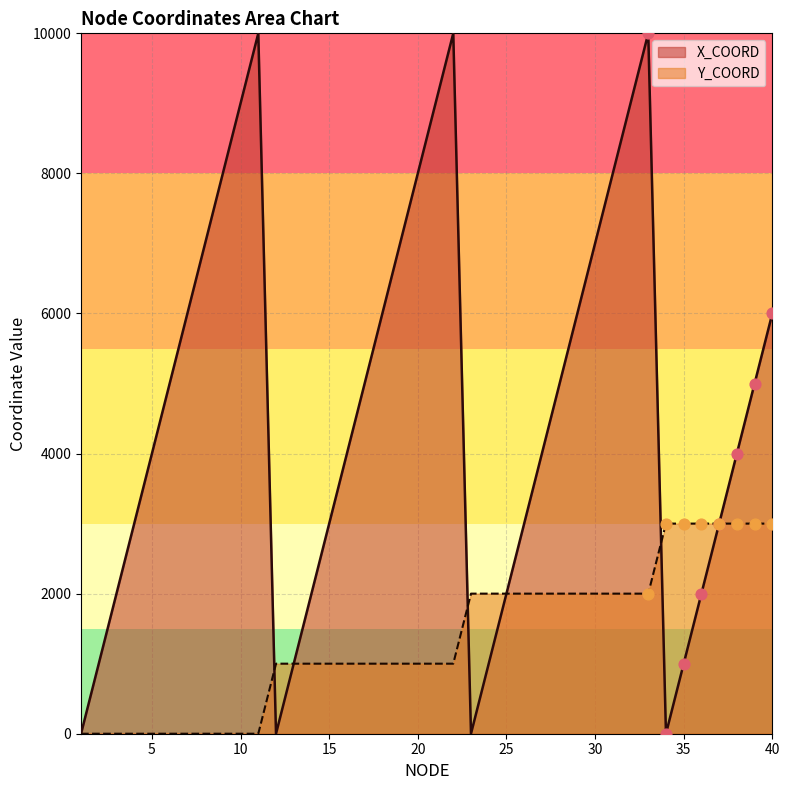

At which category is the sum across all series the highest?

33